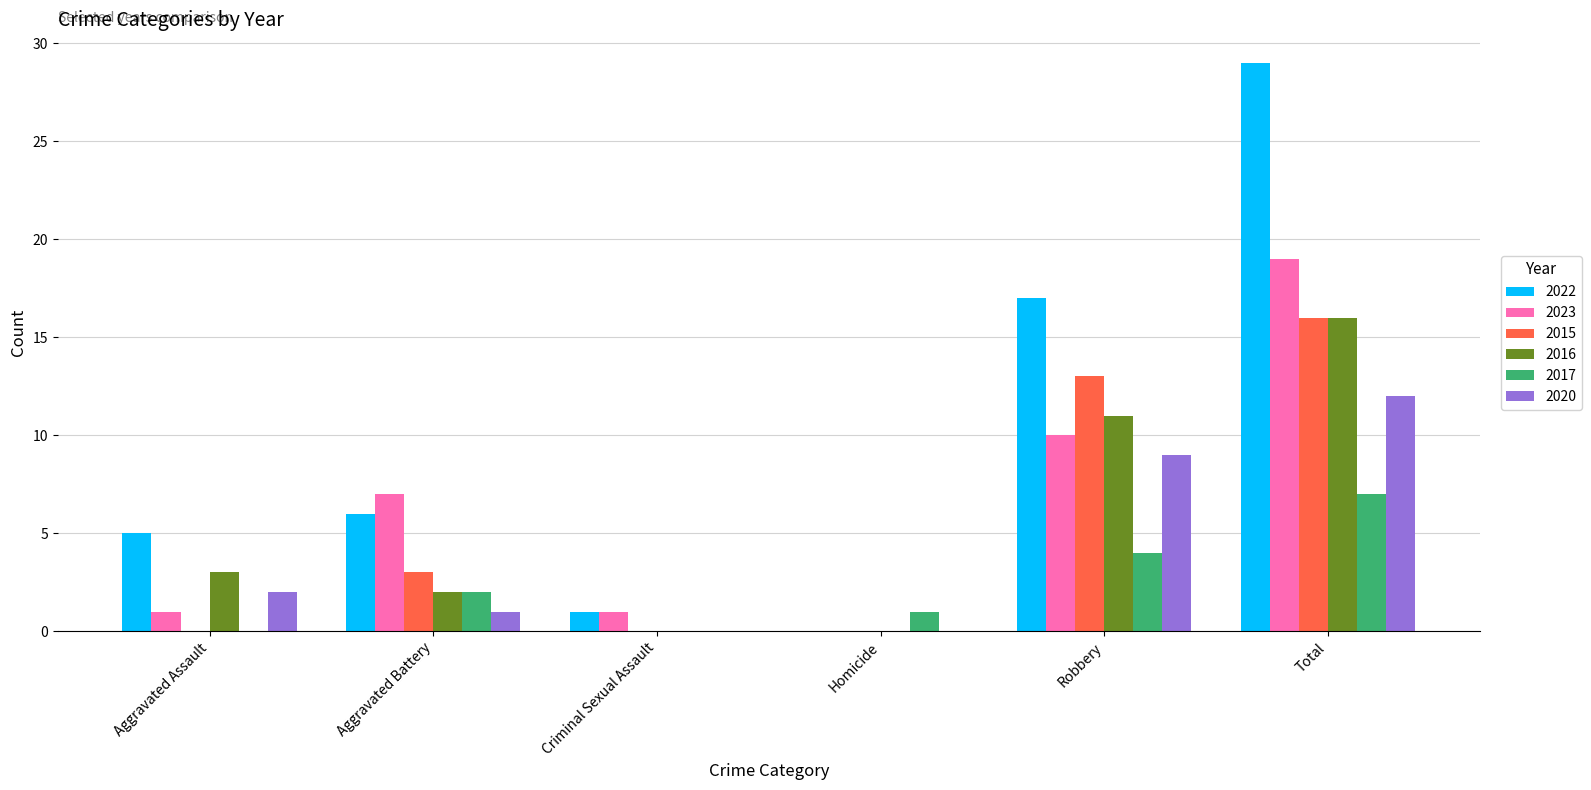

At which category is the sum across all series the highest?

Total